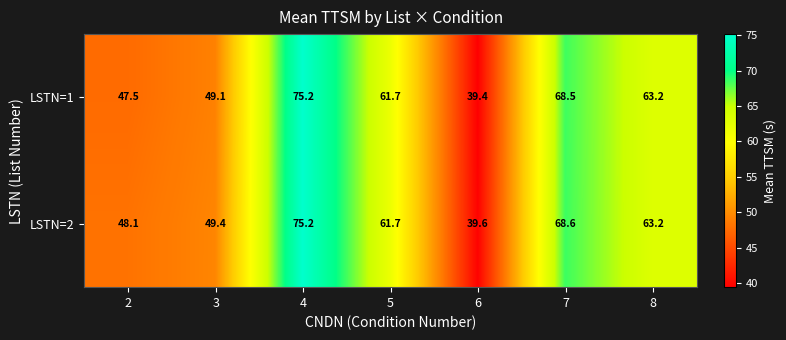

List the series in order of their overall mean, lowest first.

LSTN=1, LSTN=2